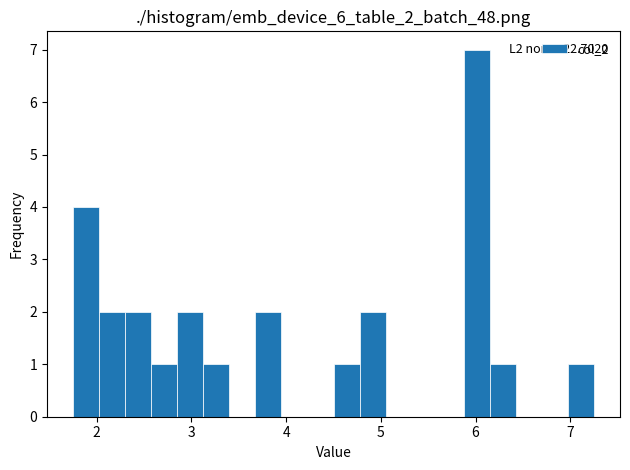

Around what value on the x-axis is the tallest bar? Give the approximate position of its centre, as read against the axis.

6.0